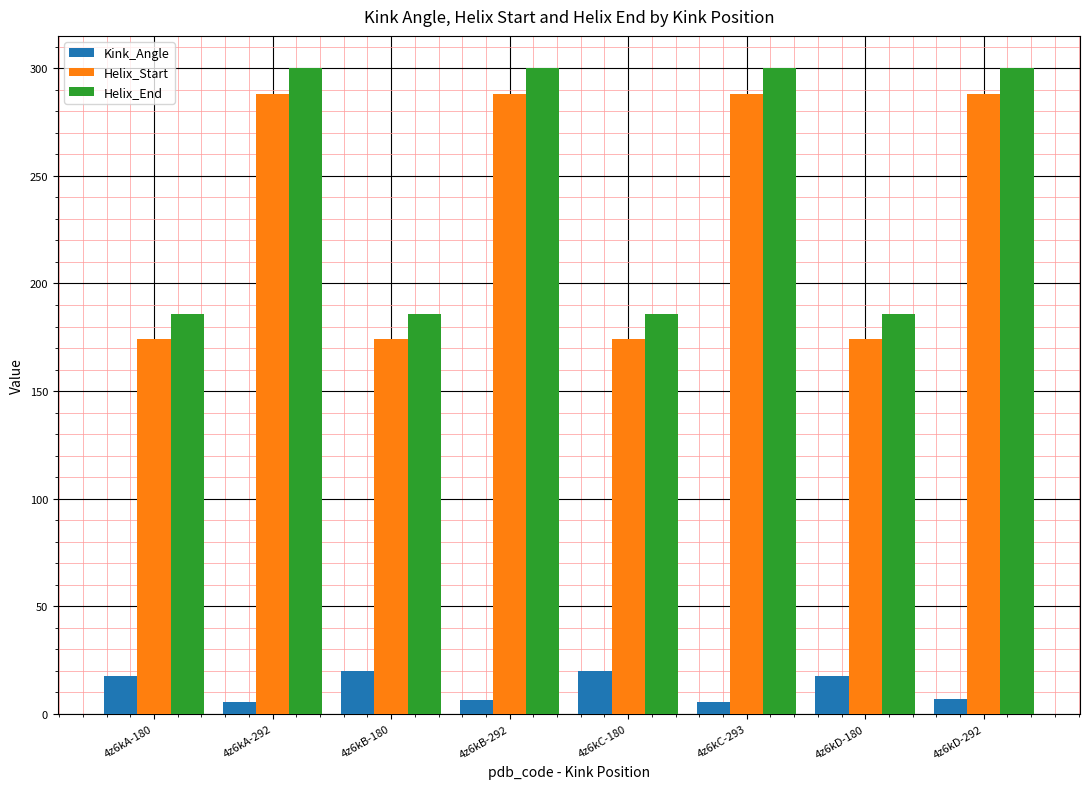

What is the total value across all series at 4z6kD-180?

377.9